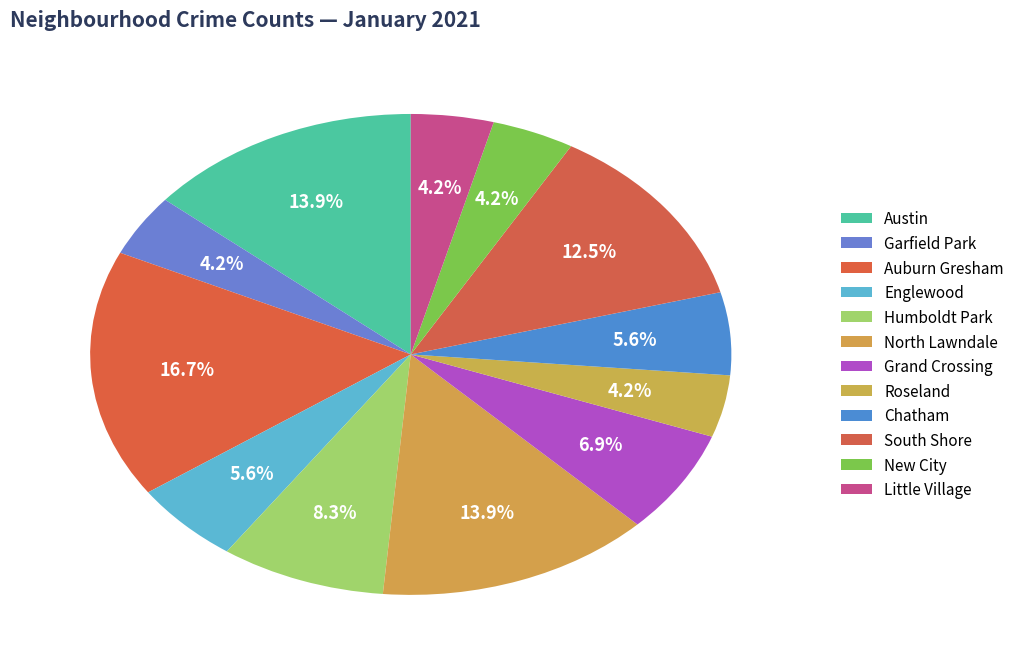

Which slice is the smallest?

Garfield Park